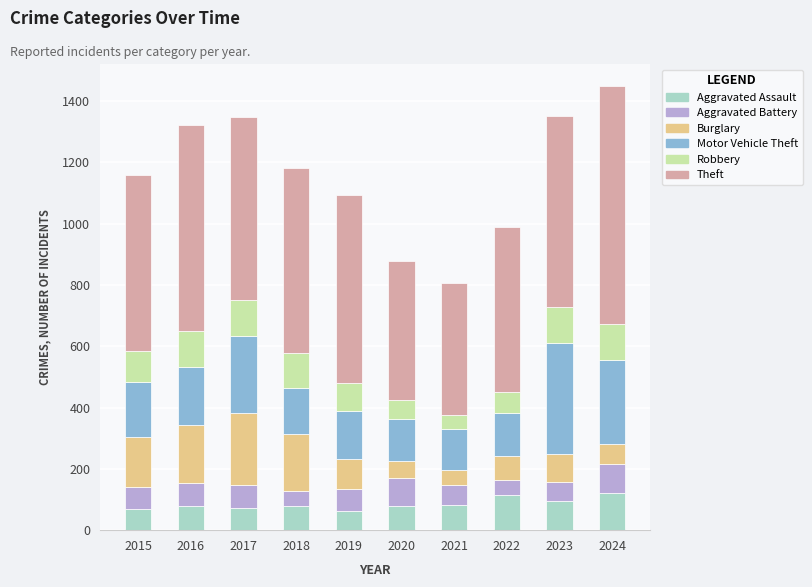

What is the total value across all series at 2024?

1449